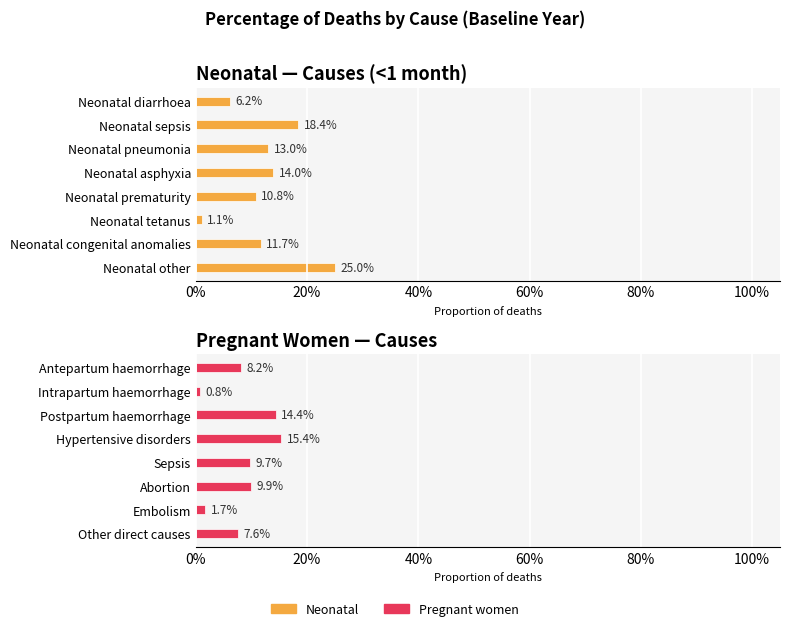

Between 0% and 100%, which series saw the biggest shift?

Neonatal